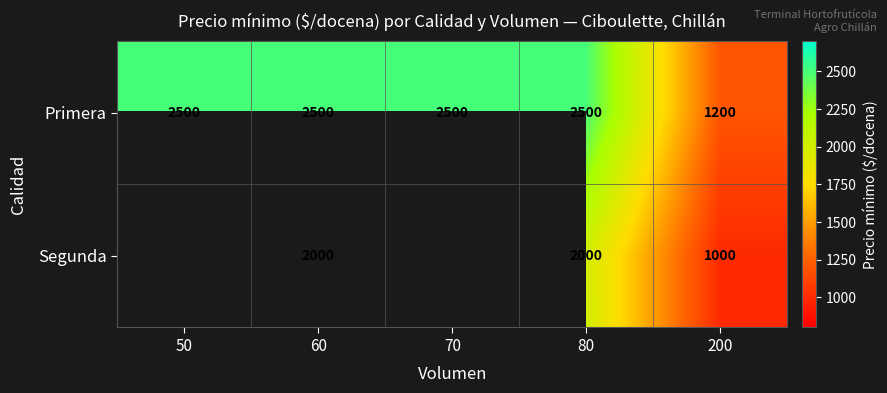

What is the difference between the highest and lowest values at 60?

500